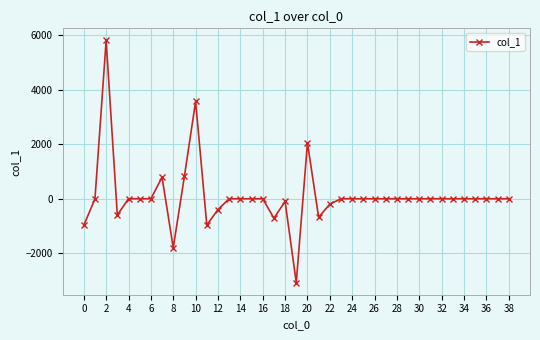

What is the greatest value displayed?

5815.6